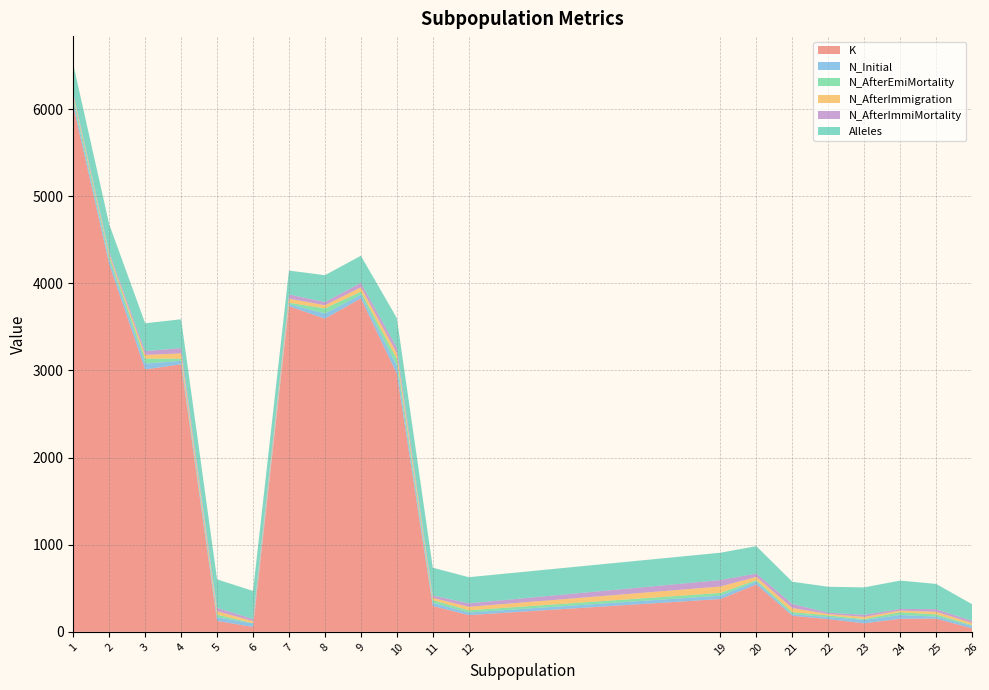

Reading right to left, transcribe all the data shown in this chart.

K: 26=40	25=151	24=150	23=97	22=146	21=184	20=544	19=376	12=192	11=296	10=2963	9=3828	8=3595	7=3738	6=56	5=125	4=3071	3=3012	2=4218	1=6036
N_Initial: 26=28	25=24	24=43	23=39	22=24	21=18	20=32	19=39	12=30	11=37	10=91	9=42	8=59	7=23	6=41	5=41	4=40	3=68	2=50	1=56
N_AfterEmiMortality: 26=10	25=25	24=32	23=11	22=18	21=24	20=17	19=31	12=25	11=30	10=80	9=34	8=59	7=16	6=2	5=31	4=24	3=56	2=42	1=50
N_AfterImmigration: 26=24	25=30	24=19	23=24	22=16	21=47	20=38	19=74	12=40	11=27	10=65	9=51	8=36	7=48	6=24	5=39	4=61	3=43	2=26	1=22
N_AfterImmiMortality: 26=24	25=30	24=19	23=24	22=16	21=47	20=38	19=74	12=40	11=27	10=65	9=51	8=36	7=48	6=24	5=39	4=61	3=43	2=26	1=22
Alleles: 26=191	25=290	24=325	23=315	22=297	21=255	20=314	19=314	12=300	11=319	10=338	9=311	8=309	7=274	6=322	5=327	4=331	3=320	2=316	1=327